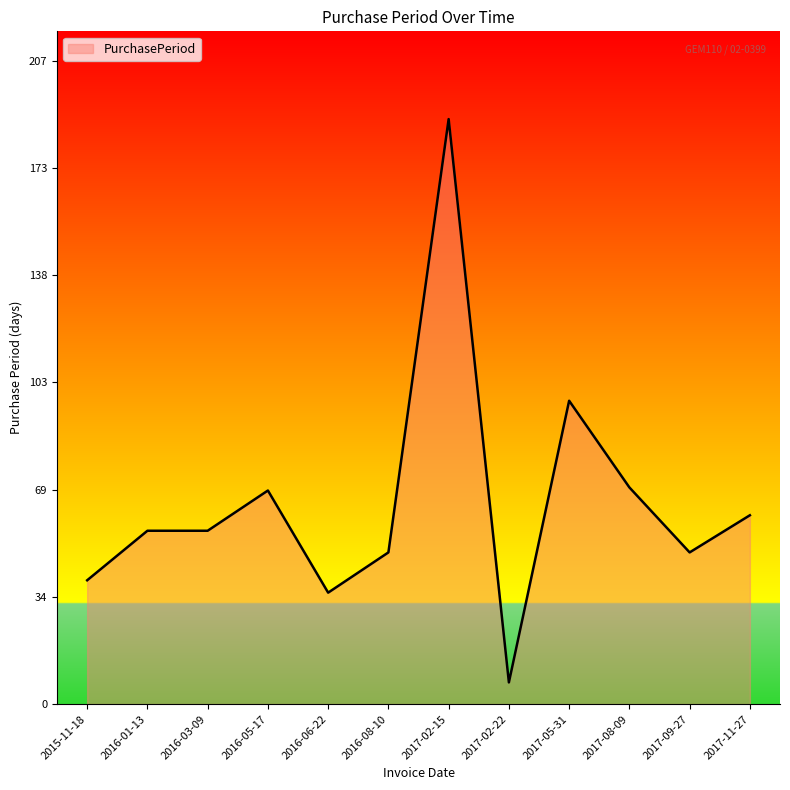

True or false: the data has more than 2 interior local peaks.

True